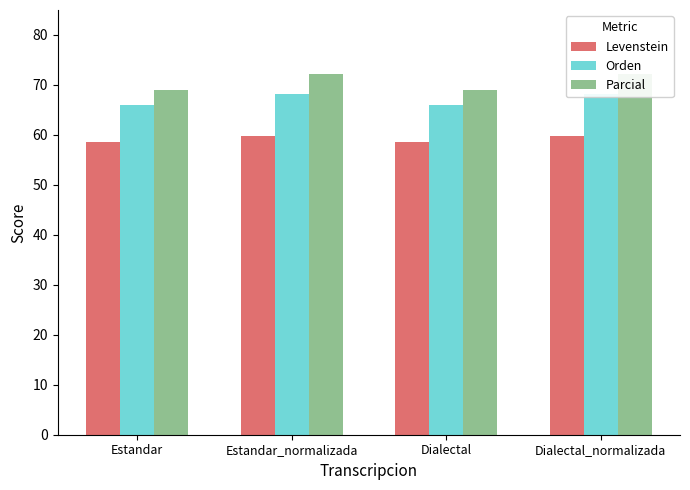

At which label does Levenstein first exceed 59?

Estandar_normalizada